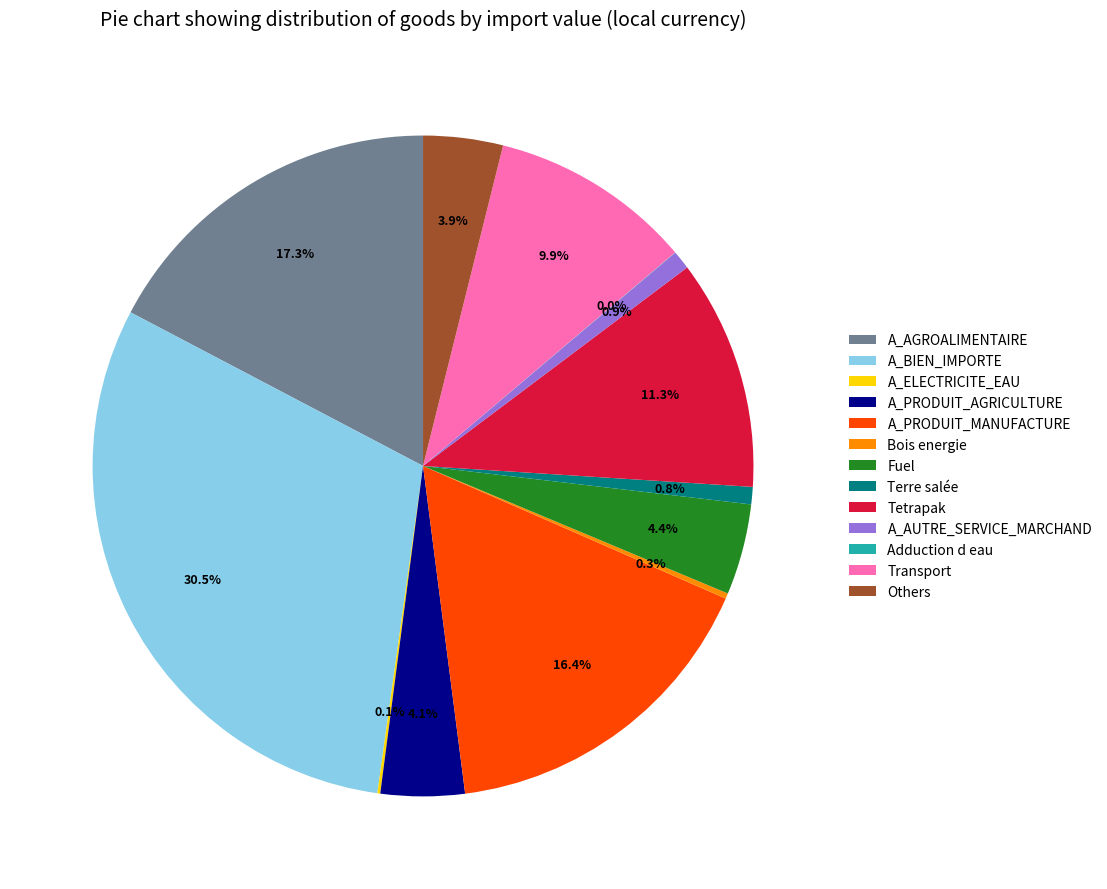

What is the ratio of the value at A_BIEN_IMPORTE to the value at Others?

7.8